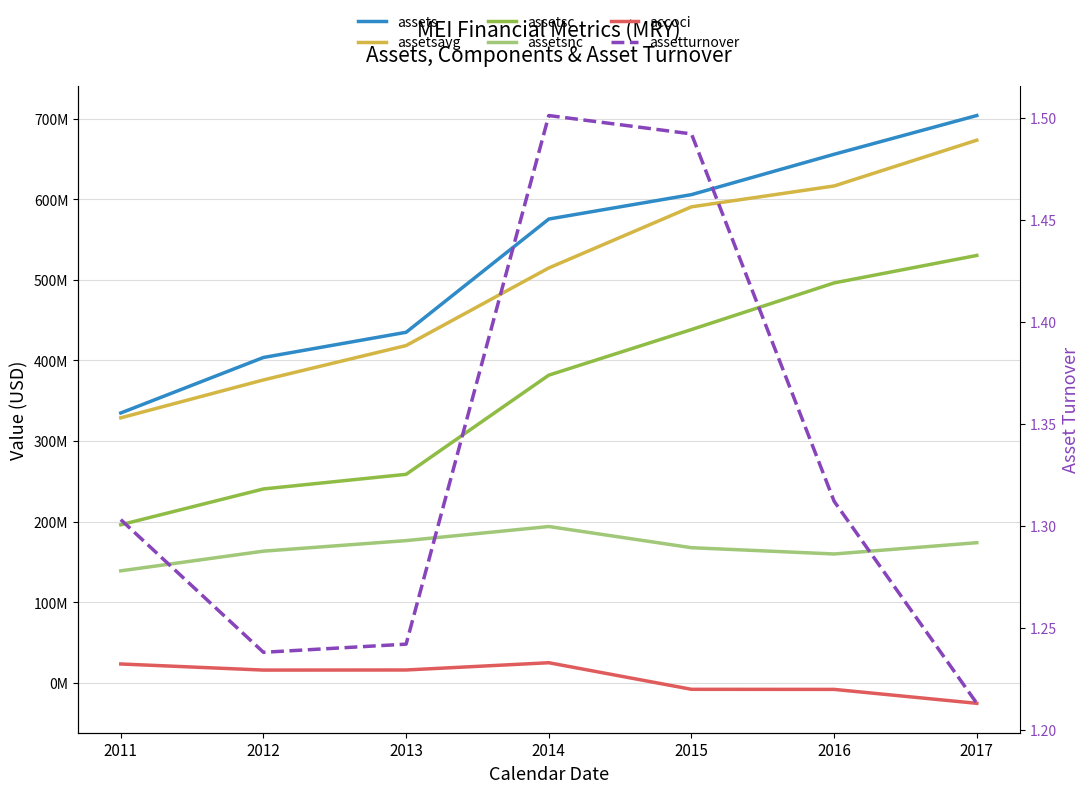

At which label does assetturnover reach its peak?

2014